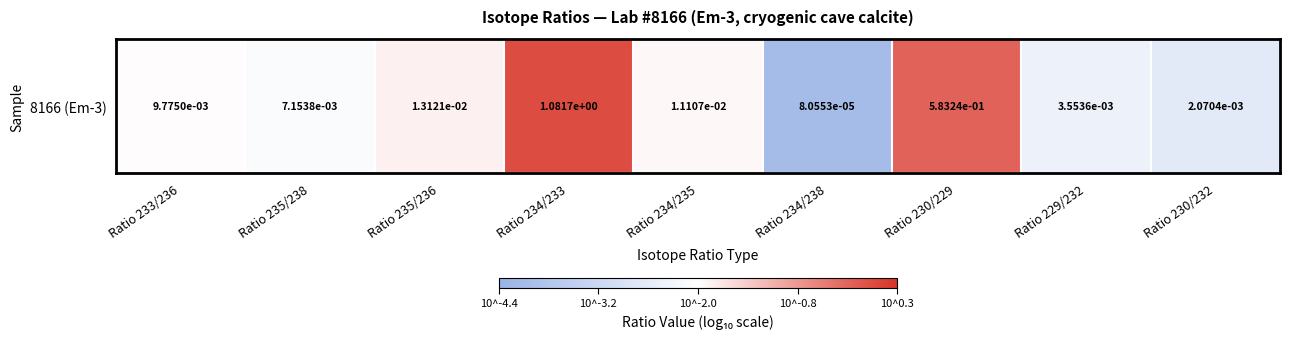

Which has a higher value, Ratio 235/236 or Ratio 230/229?

Ratio 230/229